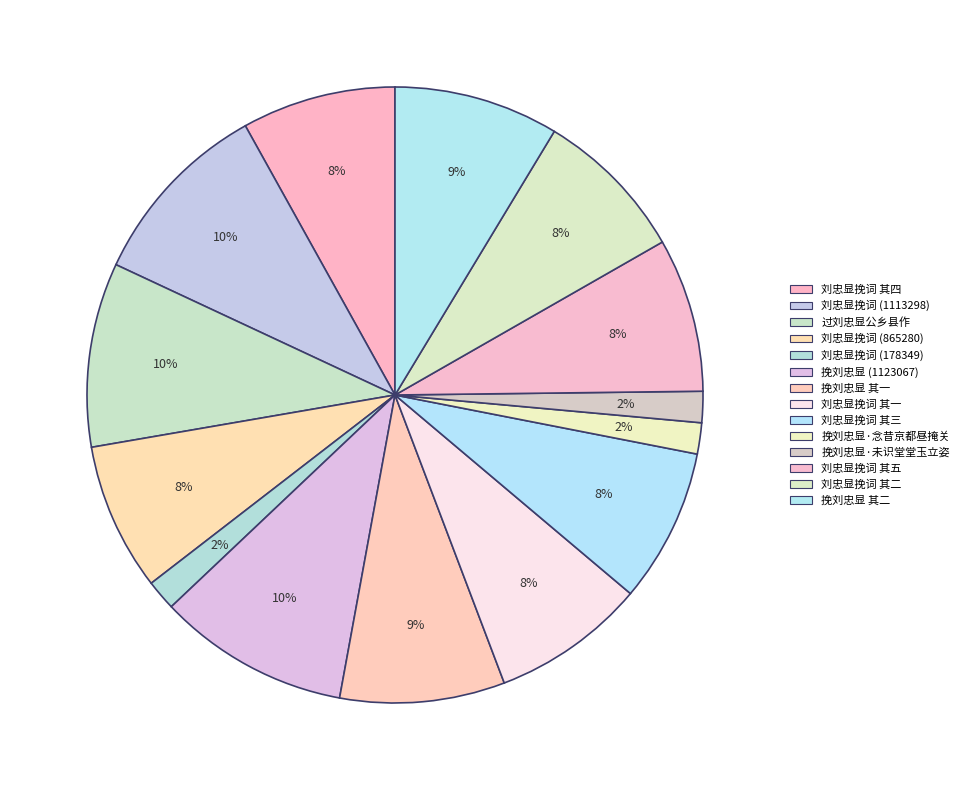

Count the number of slices in the pie.

14